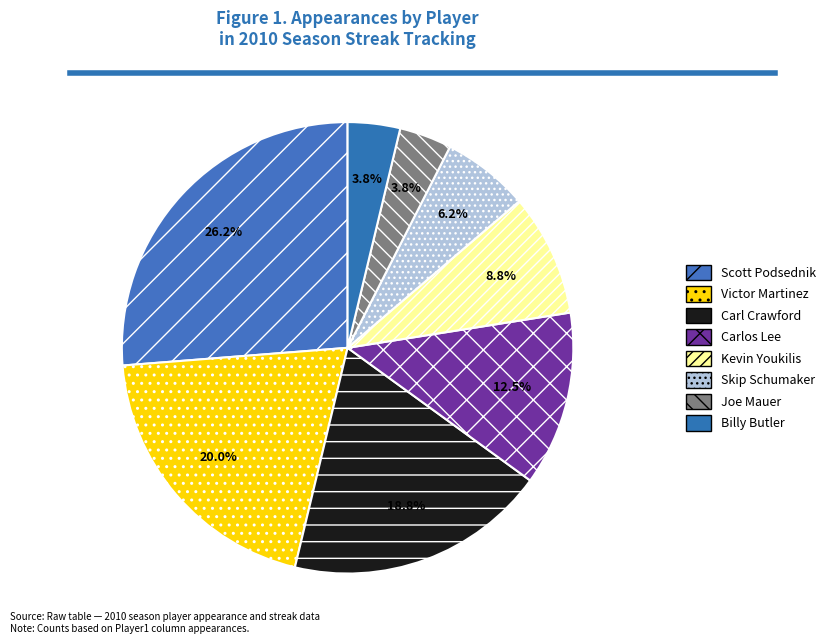

Which category has the biggest portion of the pie?

Scott Podsednik